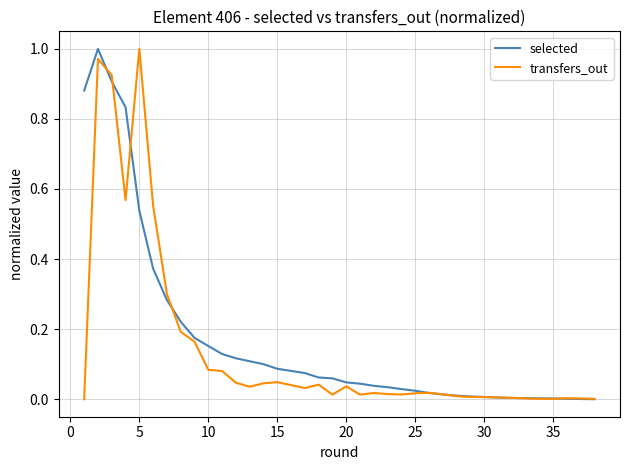

Rank the series by their average value, from lowest to highest.

transfers_out, selected